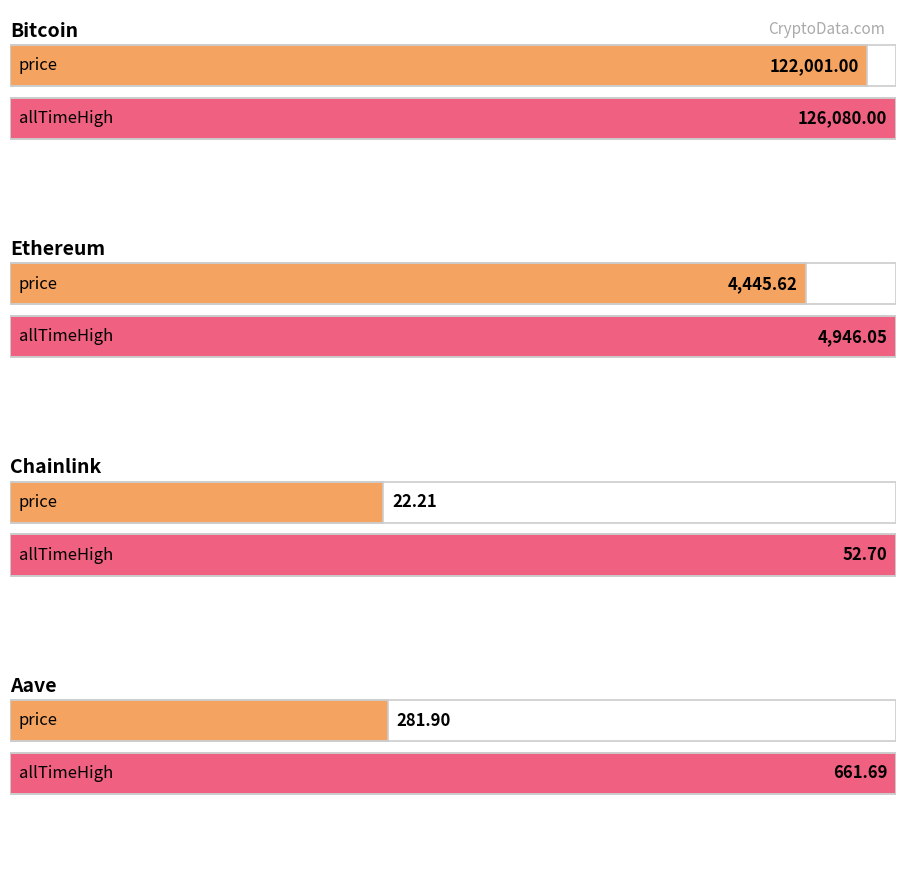

At which category is the sum across all series the highest?

Bitcoin